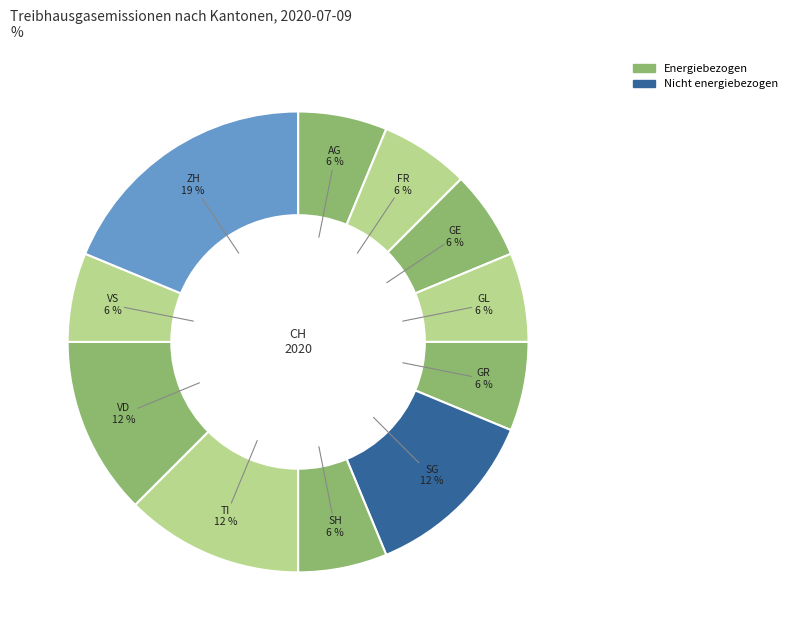

Is there any slice that represents more than half of the pie?

No